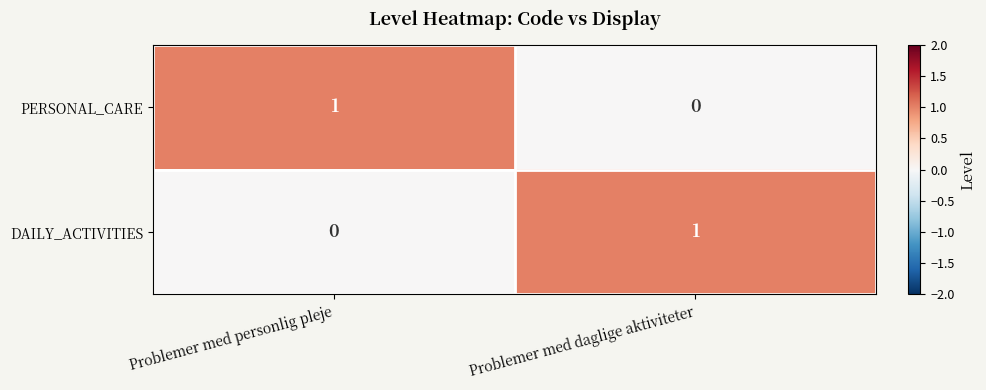

At which label does DAILY_ACTIVITIES reach its peak?

Problemer med daglige aktiviteter